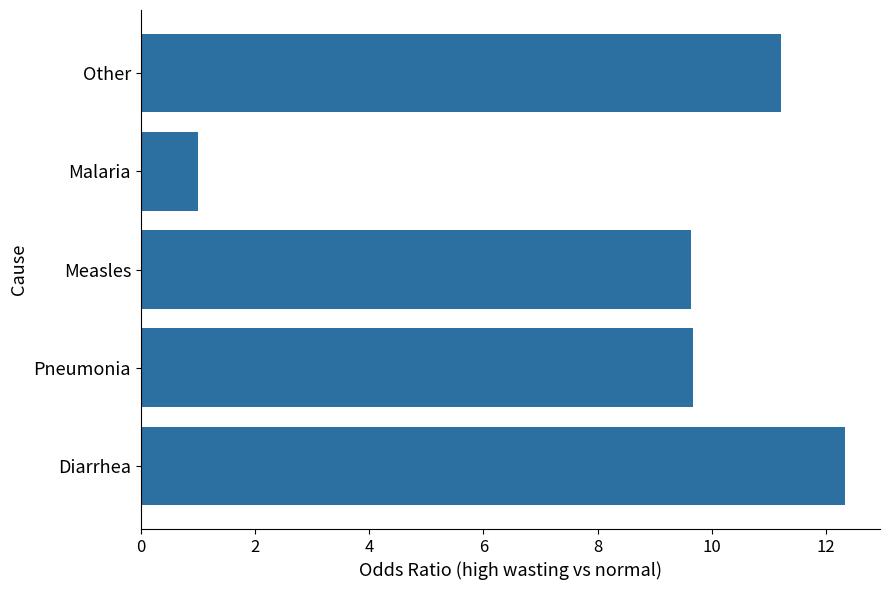

What is the maximum value shown in the chart?

12.3